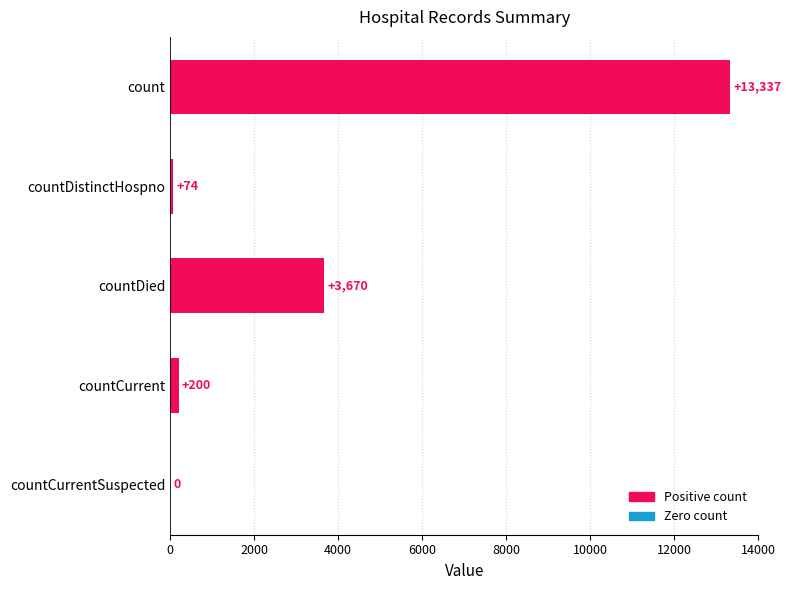

What is the maximum value shown in the chart?

13337